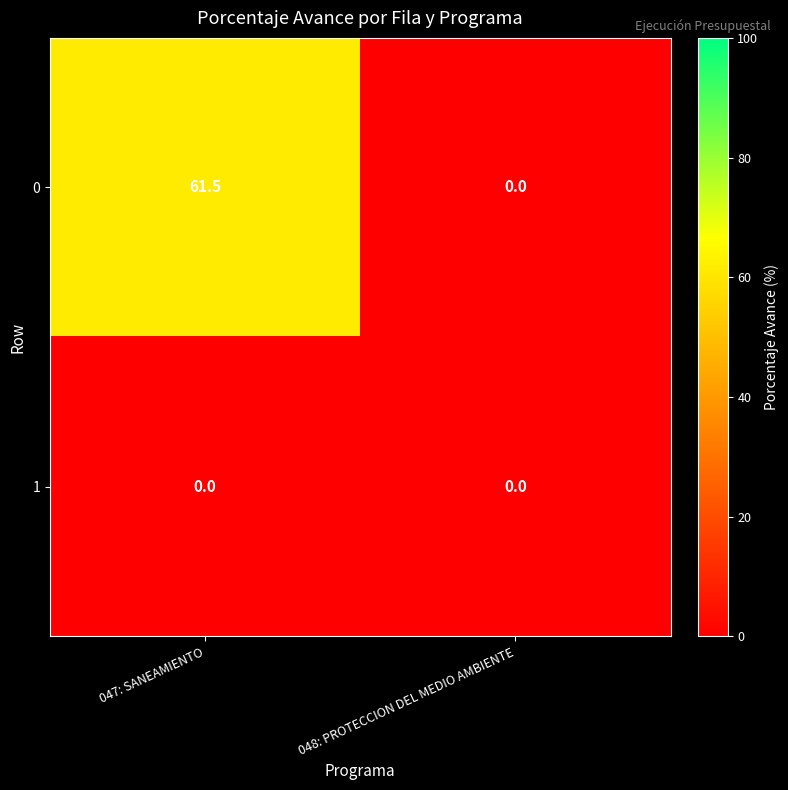

Which series has the largest total across all categories?

0